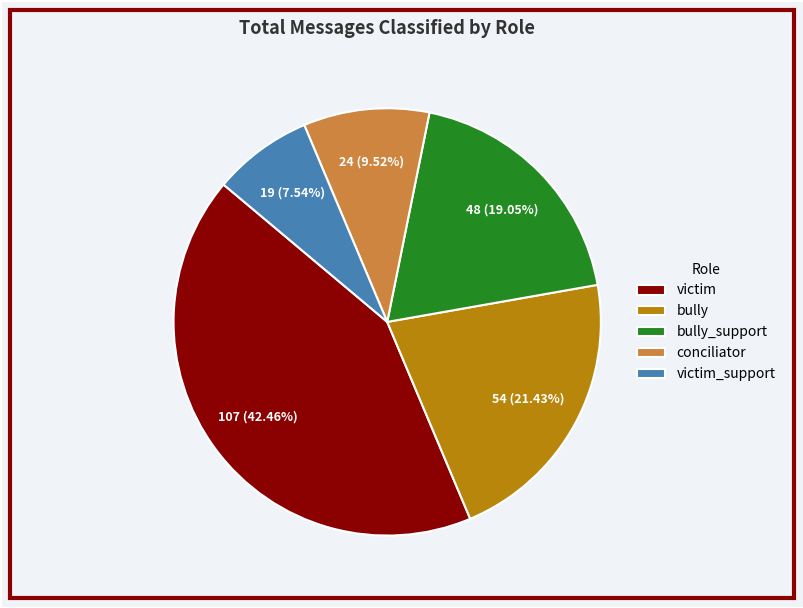

Does bully represent more than half of the total?

No